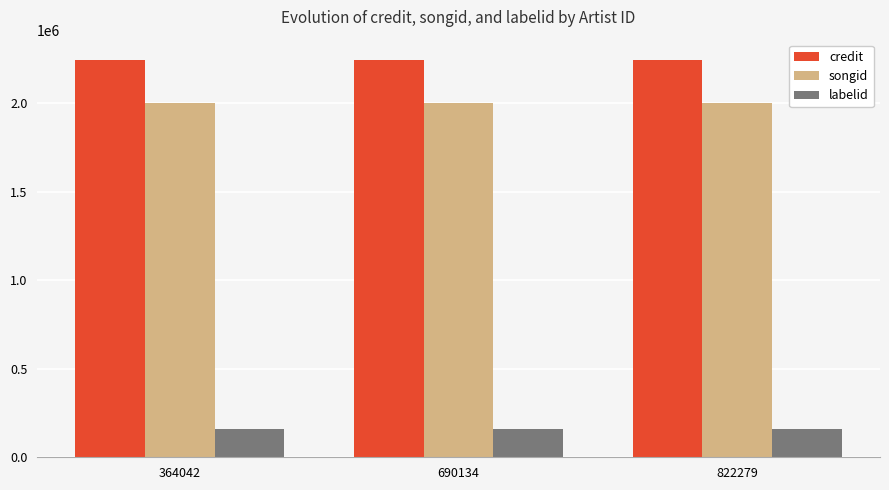

What is the total value across all series at 822279?

4398977